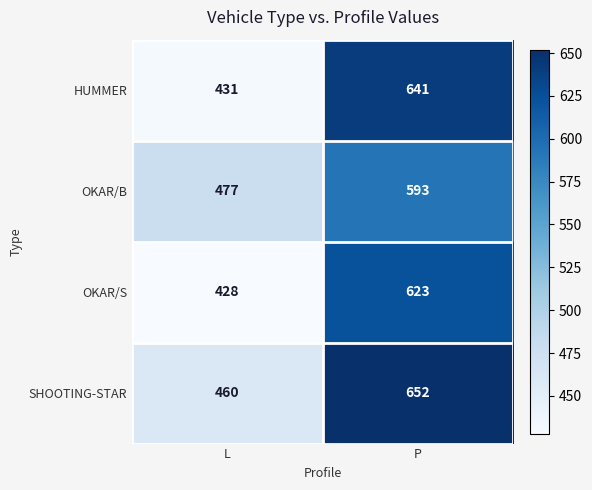

What is the difference between the OKAR/B values at L and P?

116